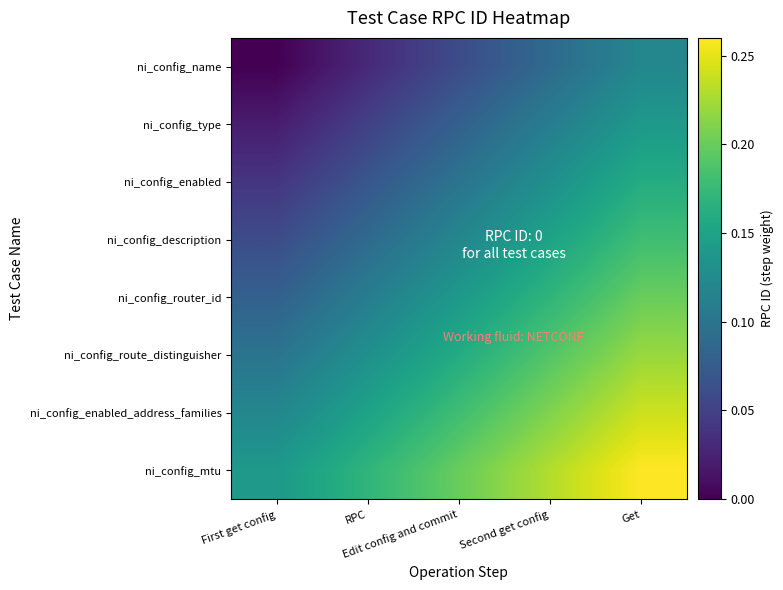

Reading left to right, transcribe all the data shown in this chart.

ni_config_name: First get config=0.0	RPC=0.0	Edit config and commit=0.1	Second get config=0.1	Get=0.1
ni_config_type: First get config=0.0	RPC=0.1	Edit config and commit=0.1	Second get config=0.1	Get=0.1
ni_config_enabled: First get config=0.0	RPC=0.1	Edit config and commit=0.1	Second get config=0.1	Get=0.2
ni_config_description: First get config=0.1	RPC=0.1	Edit config and commit=0.1	Second get config=0.1	Get=0.2
ni_config_router_id: First get config=0.1	RPC=0.1	Edit config and commit=0.1	Second get config=0.2	Get=0.2
ni_config_route_distinguisher: First get config=0.1	RPC=0.1	Edit config and commit=0.2	Second get config=0.2	Get=0.2
ni_config_enabled_address_families: First get config=0.1	RPC=0.1	Edit config and commit=0.2	Second get config=0.2	Get=0.2
ni_config_mtu: First get config=0.1	RPC=0.2	Edit config and commit=0.2	Second get config=0.2	Get=0.3